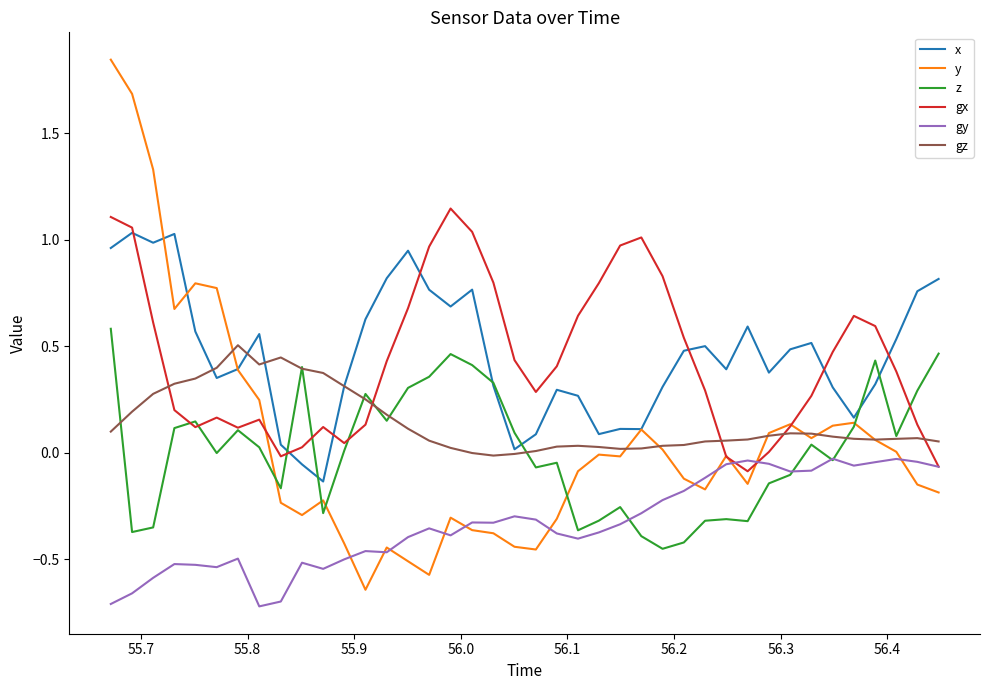

What is the sum of all gz values?

5.7